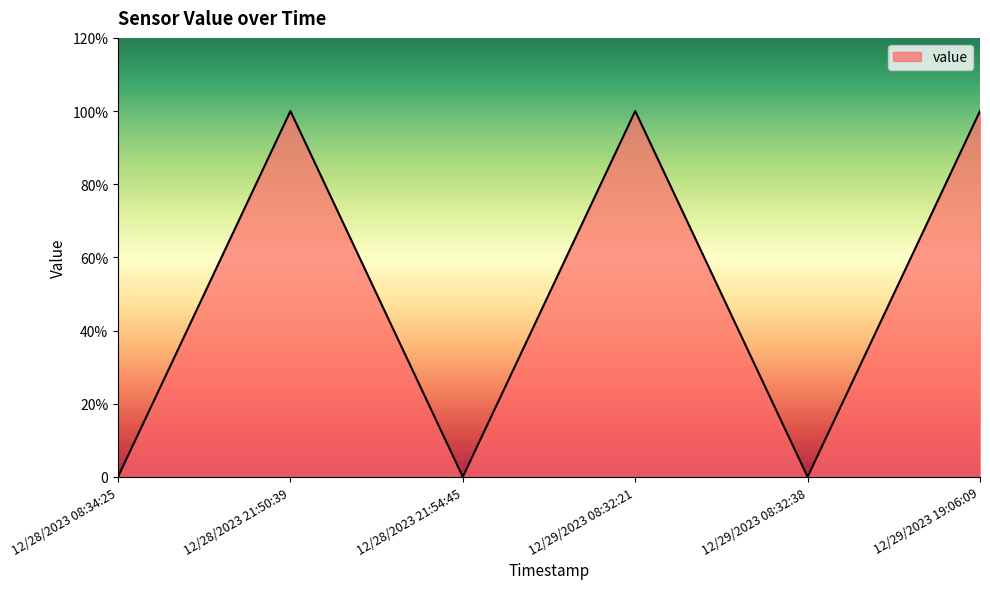

Does the chart display data point markers on the line(s)?

No